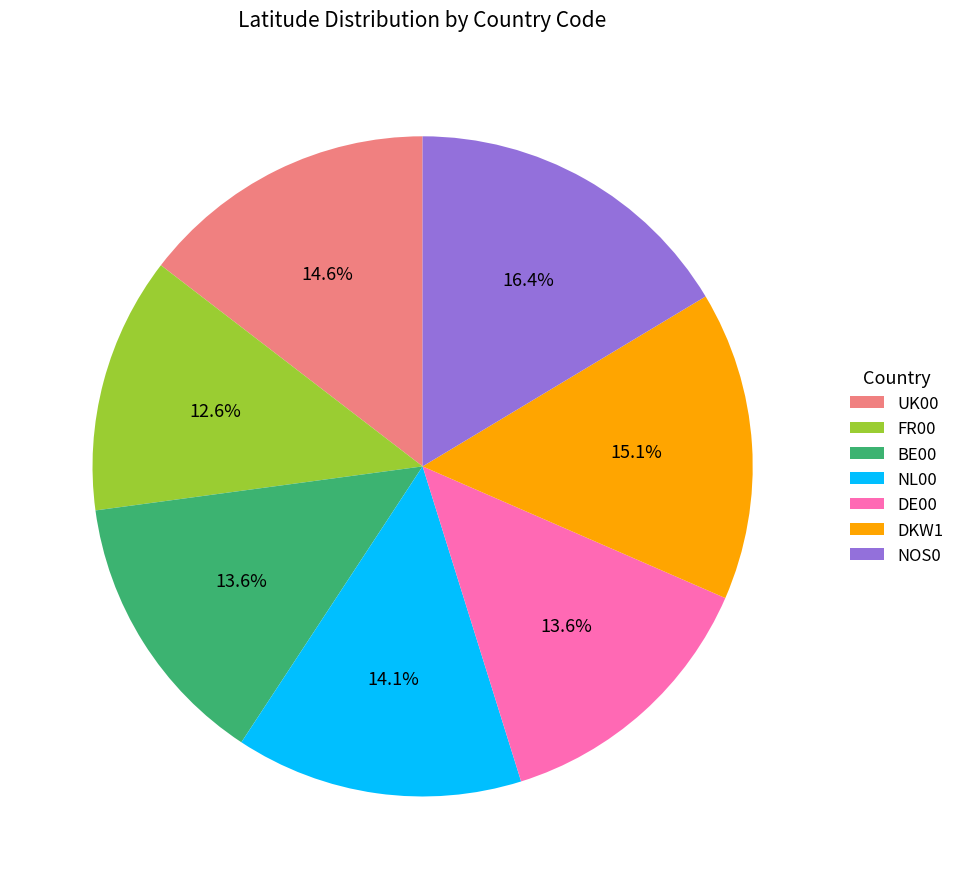

What percentage is the DE00 slice, to the nearest percent?

14%